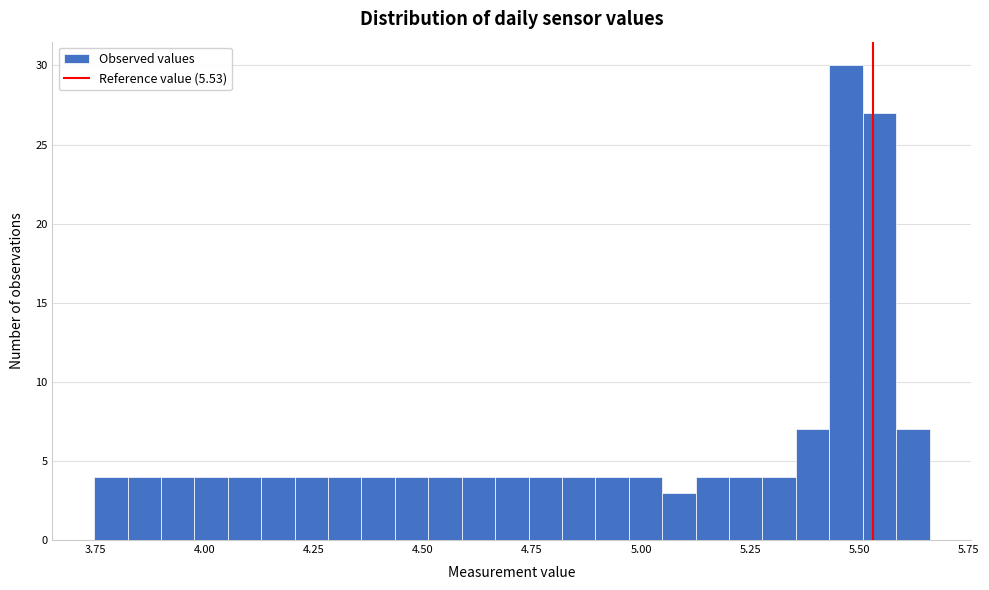

Read against the x-axis, roughly where is the centre of the tallest bar?

5.45